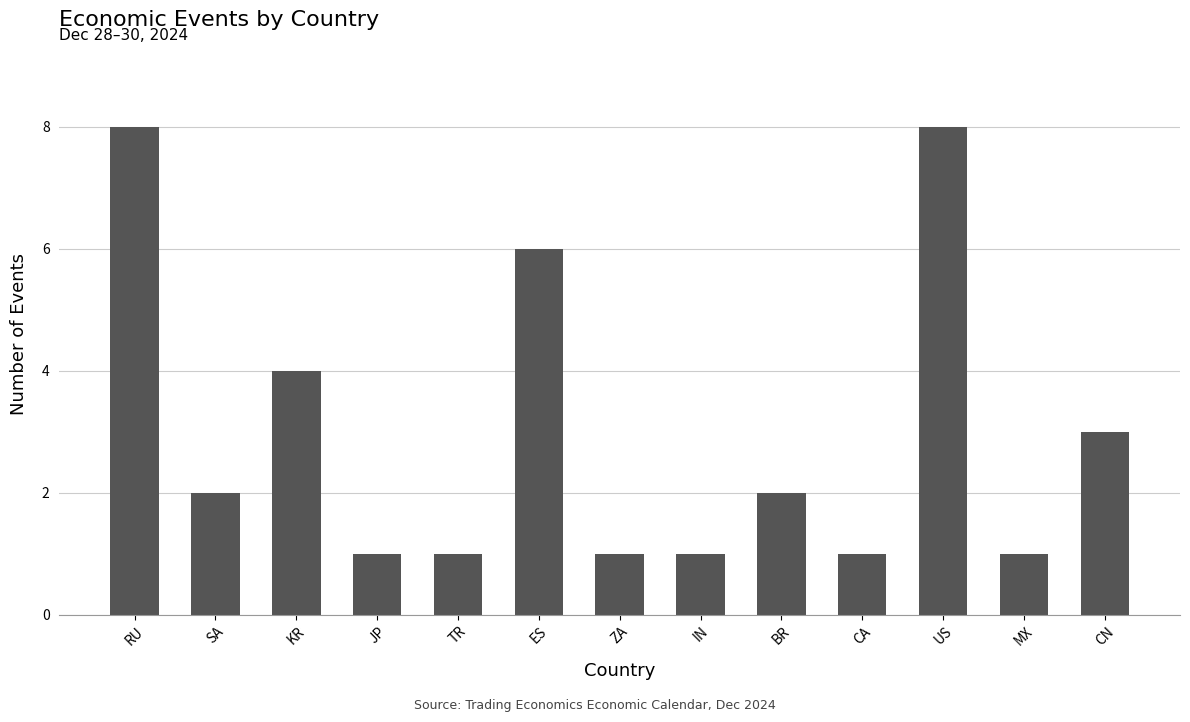

Reading left to right, list all the values displayed in this chart.

8	2	4	1	1	6	1	1	2	1	8	1	3